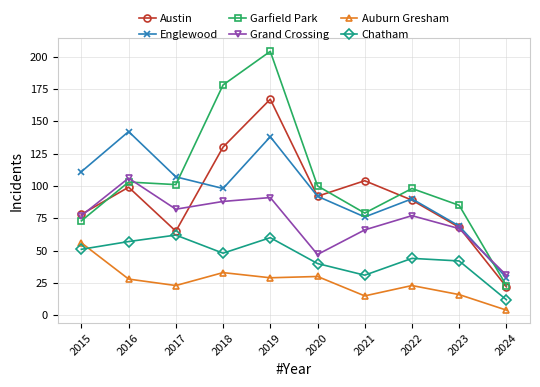

At 2018, list the series in order from largest to smallest.

Garfield Park, Austin, Englewood, Grand Crossing, Chatham, Auburn Gresham